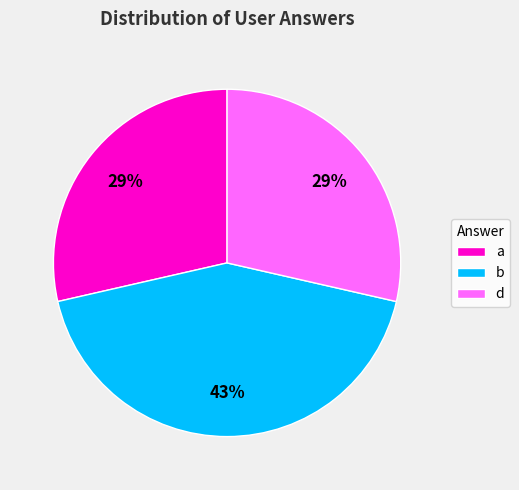

Which category has the biggest portion of the pie?

b